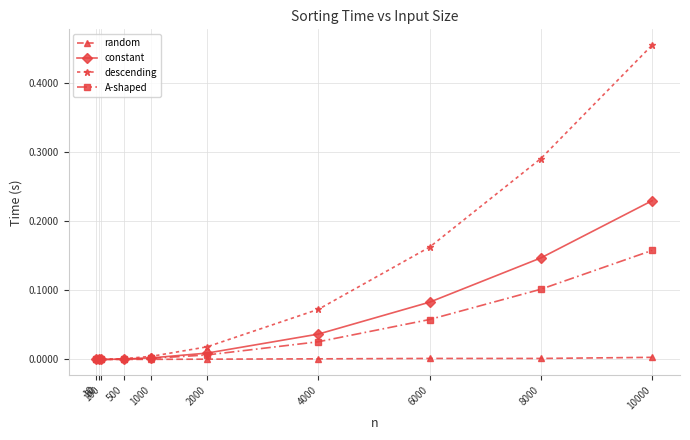

Which series has the widest spread of values?

descending